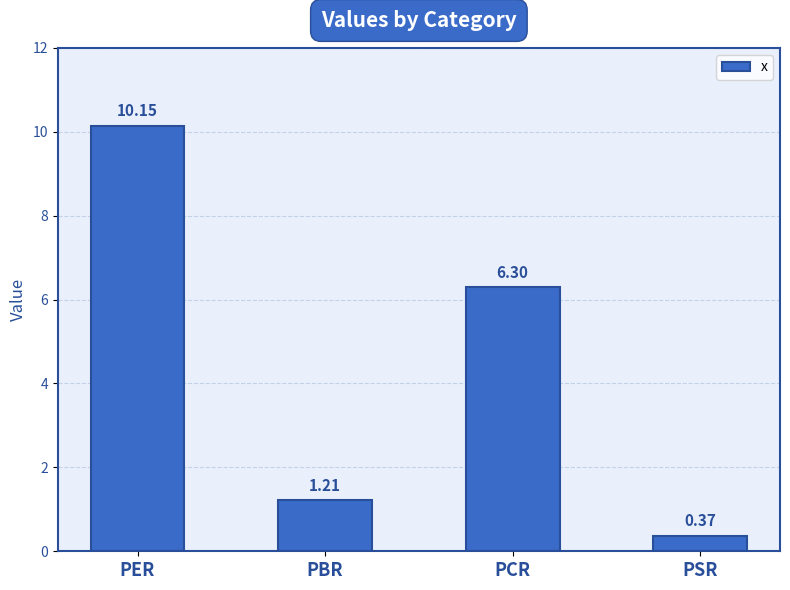

What is the difference between the second highest and second lowest values?

5.1